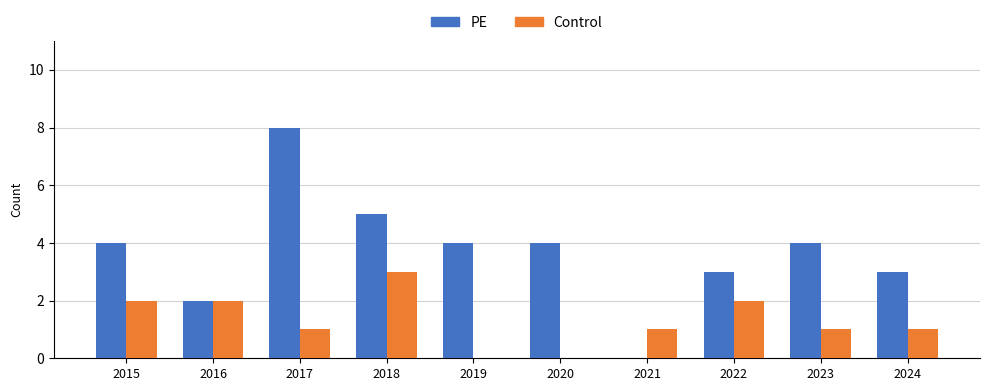

What is the total value across all series at 2020?

4